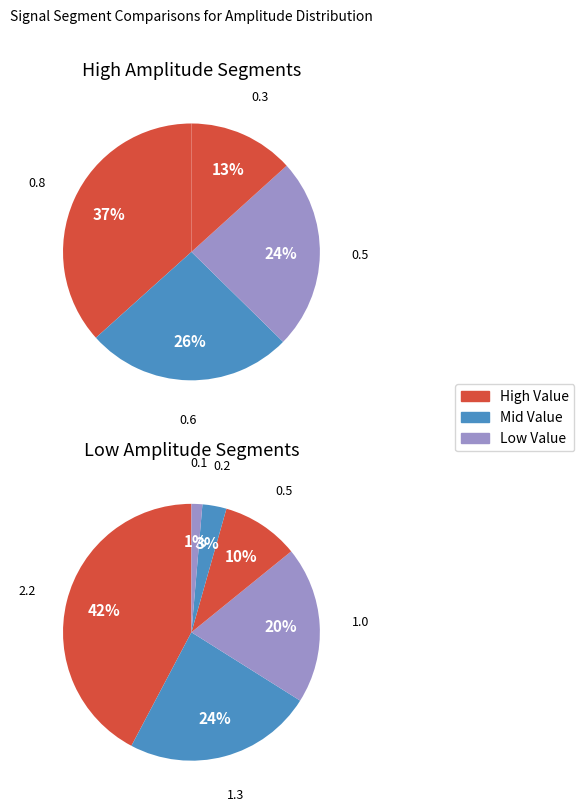

To the nearest percent, what is the difference between the signal segment 6 and signal segment 10 slice percentages?

2%